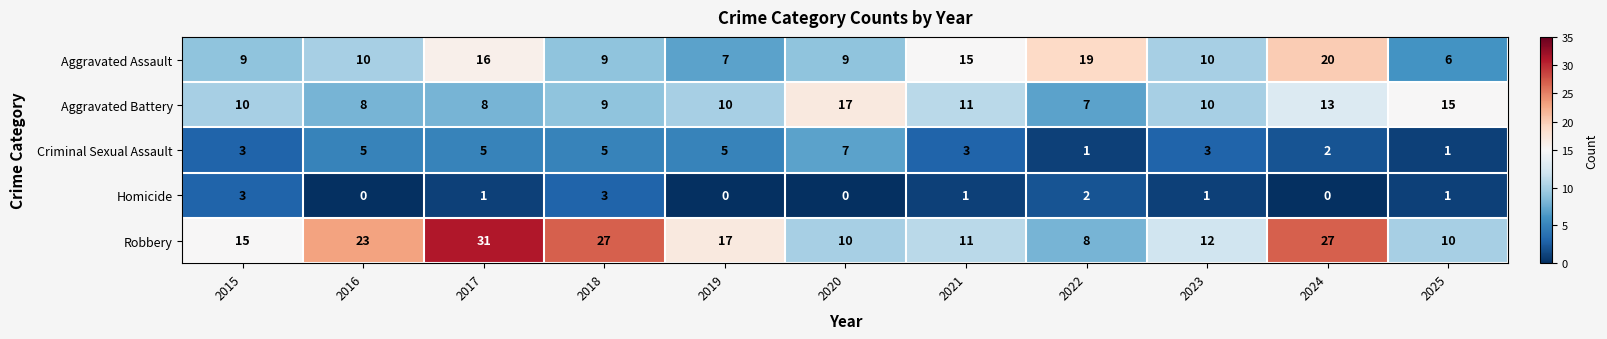

What is the spread (max minus min) of values at 2023?

11